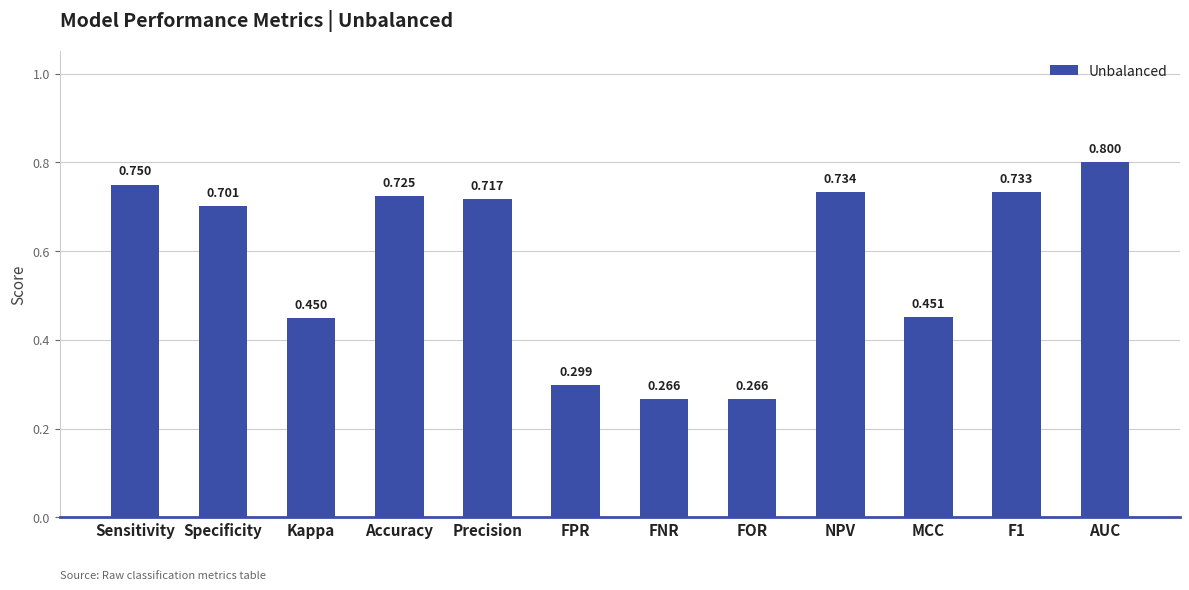

Which has a higher value, Kappa or FNR?

Kappa